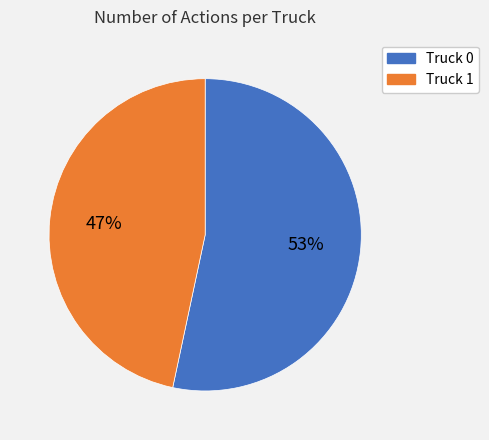

What is the ratio of the value at Truck 1 to the value at Truck 0?

0.9